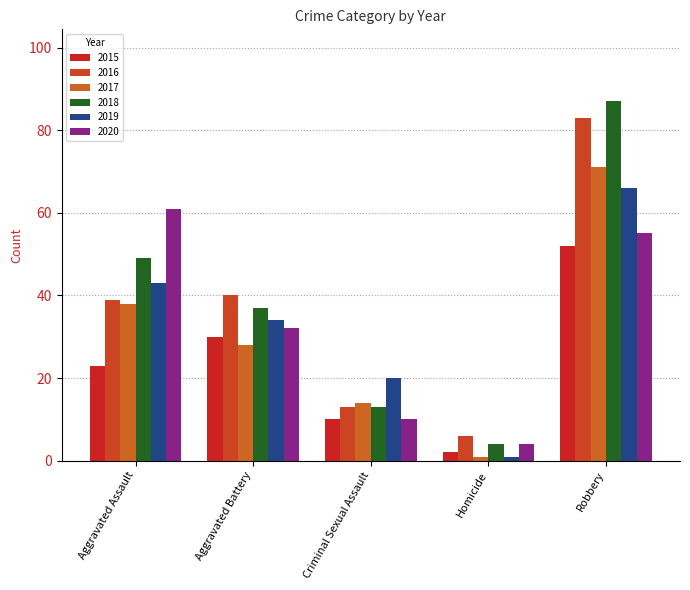

Which series has the largest total across all categories?

2018